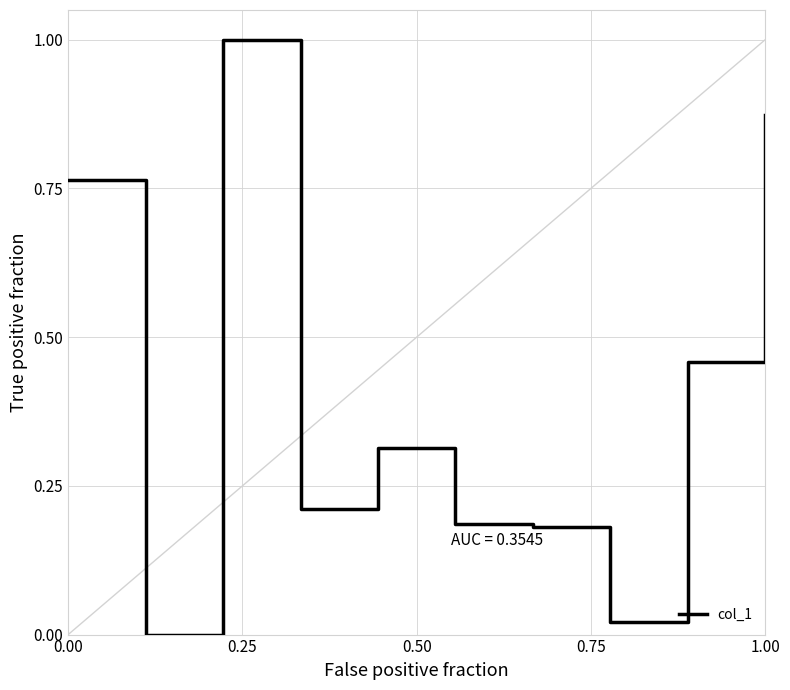

What is the difference between the maximum and minimum values?

1.0